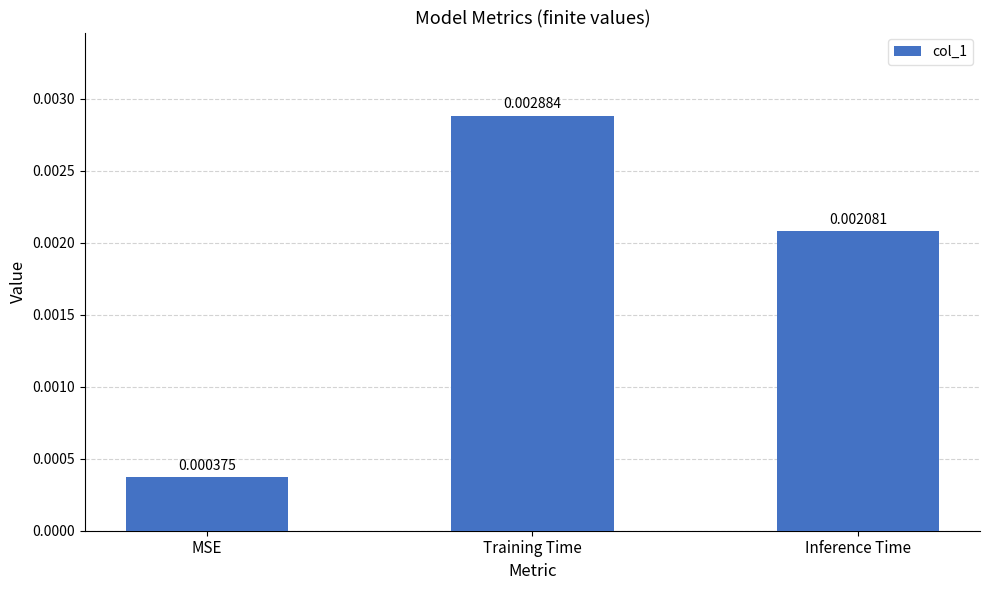

List the labels in order of value, largest first.

Training Time, Inference Time, MSE